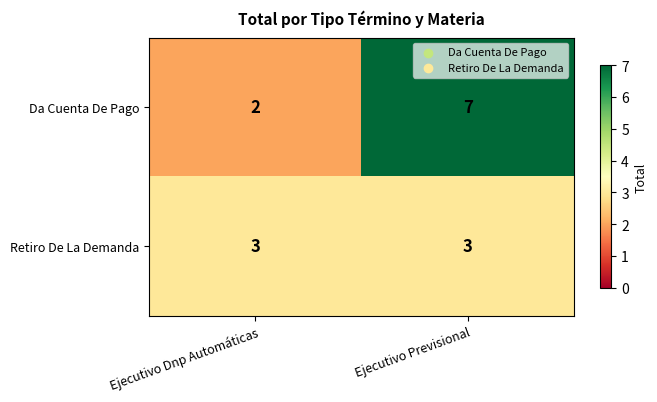

The Da Cuenta De Pago series shows 4 at Ejecutivo Previsional. True or false?

False